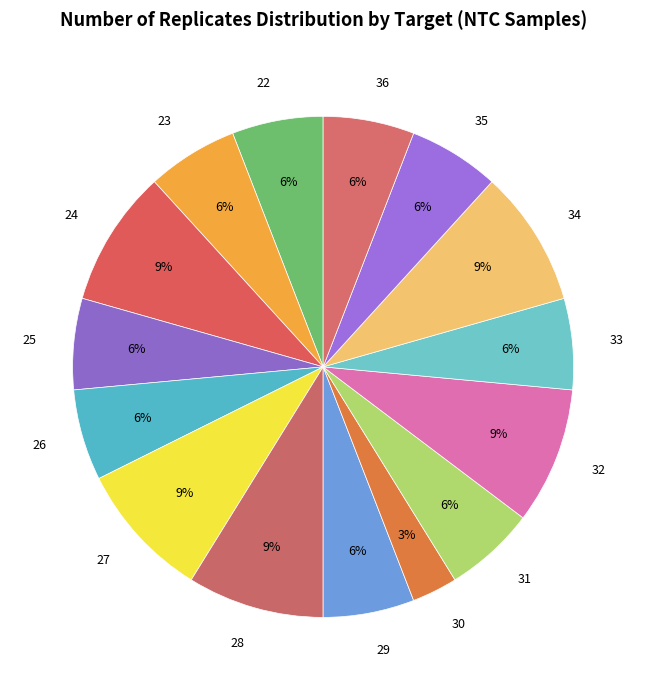

Do 30 and 22 together represent more than half of the pie?

No